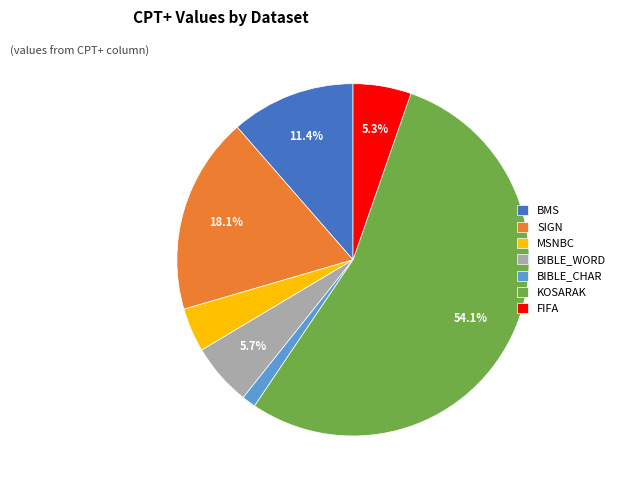

How many slices are in this pie chart?

7